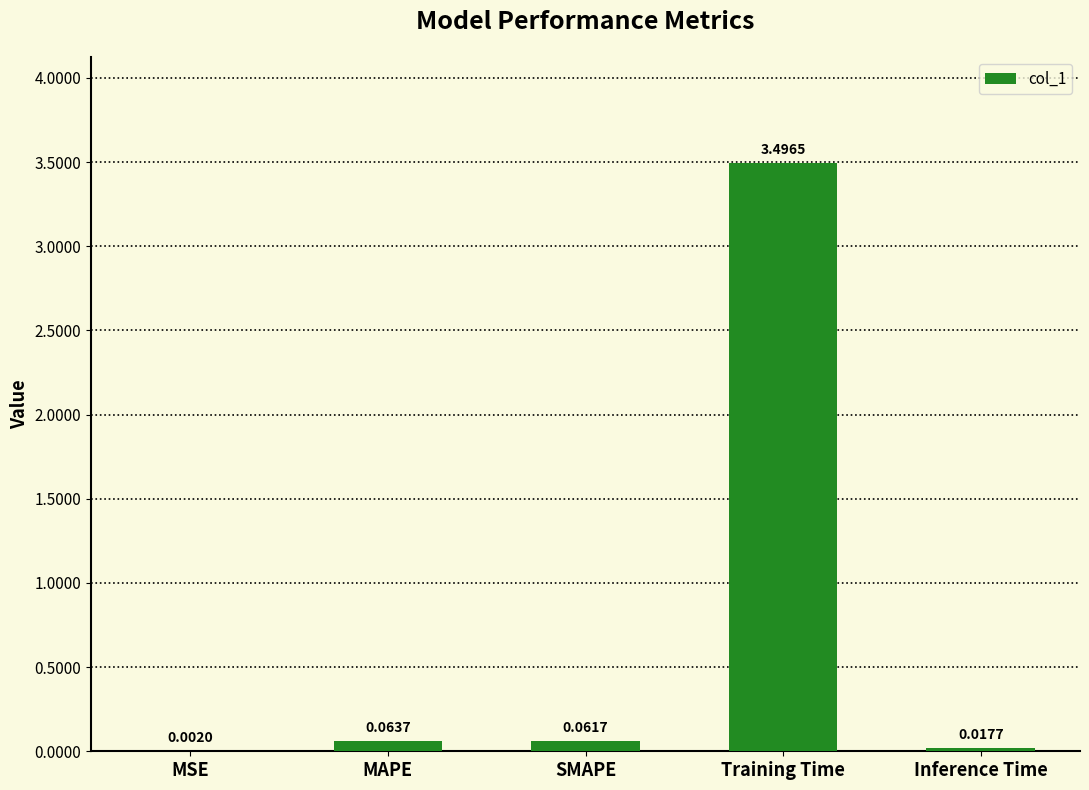

What is the sum of all values?

3.6